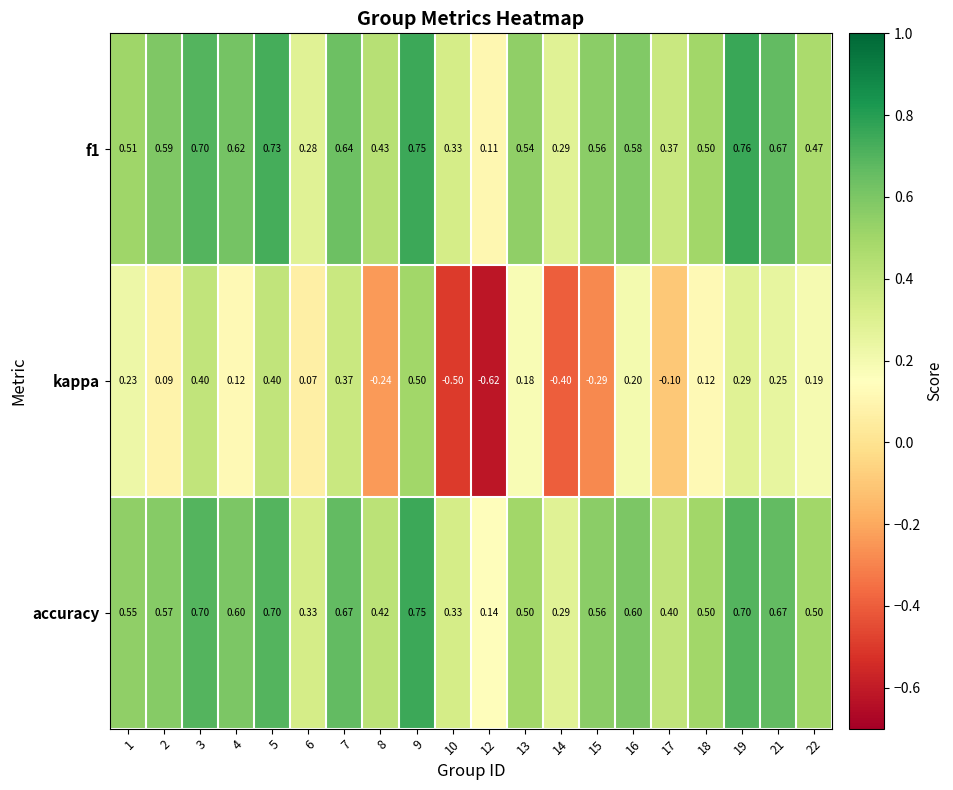

Is the value of kappa at 7 greater than the value of f1 at 5?

No